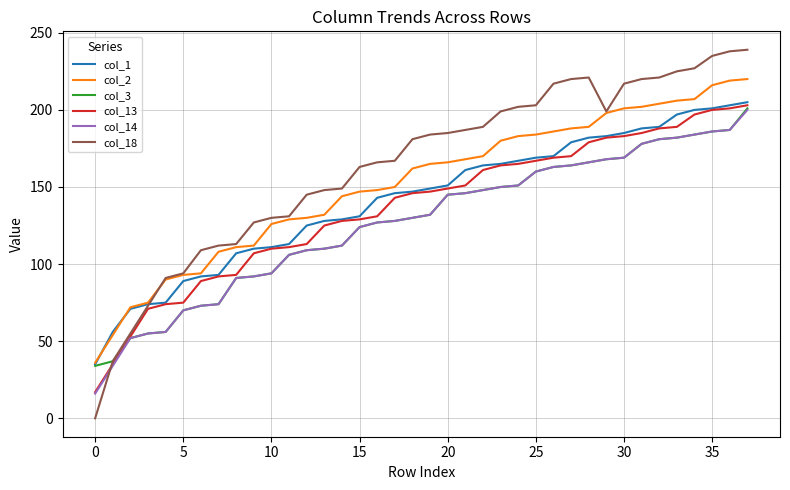

What is the highest value of the col_3 series?

201